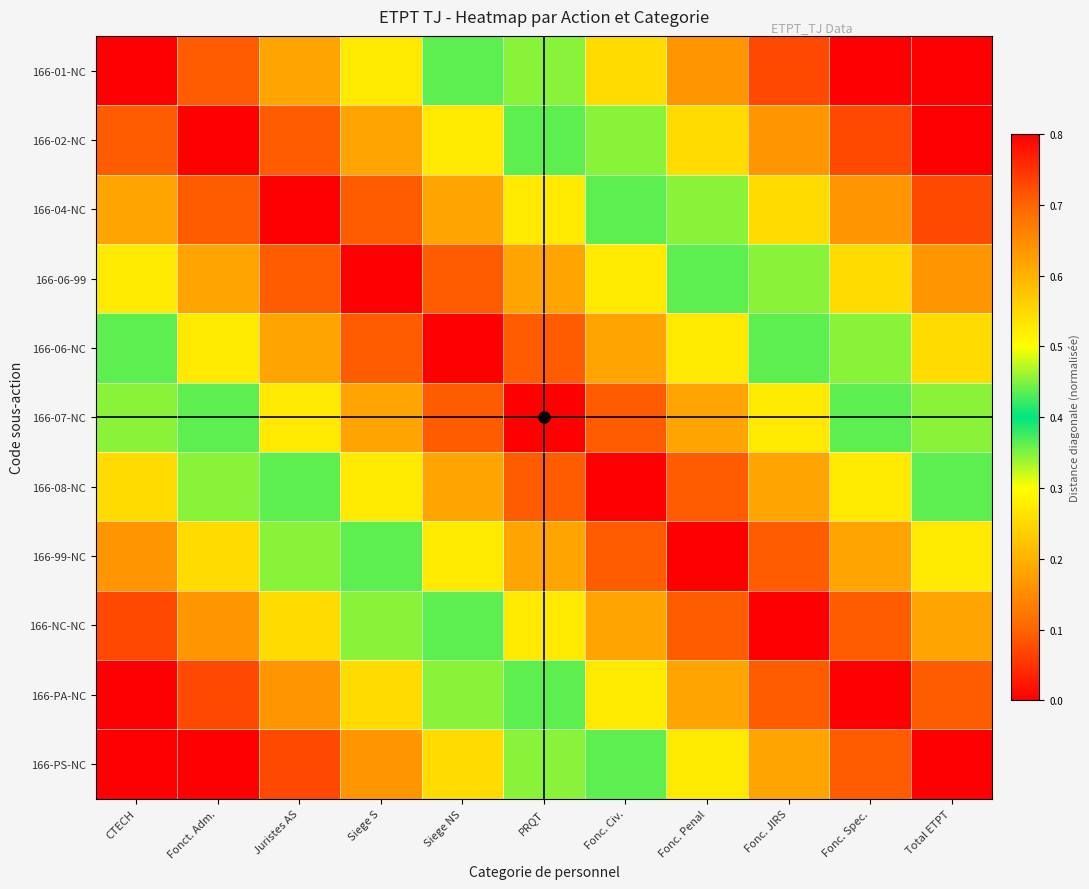

What is the total value across all series at CTECH?

5.0